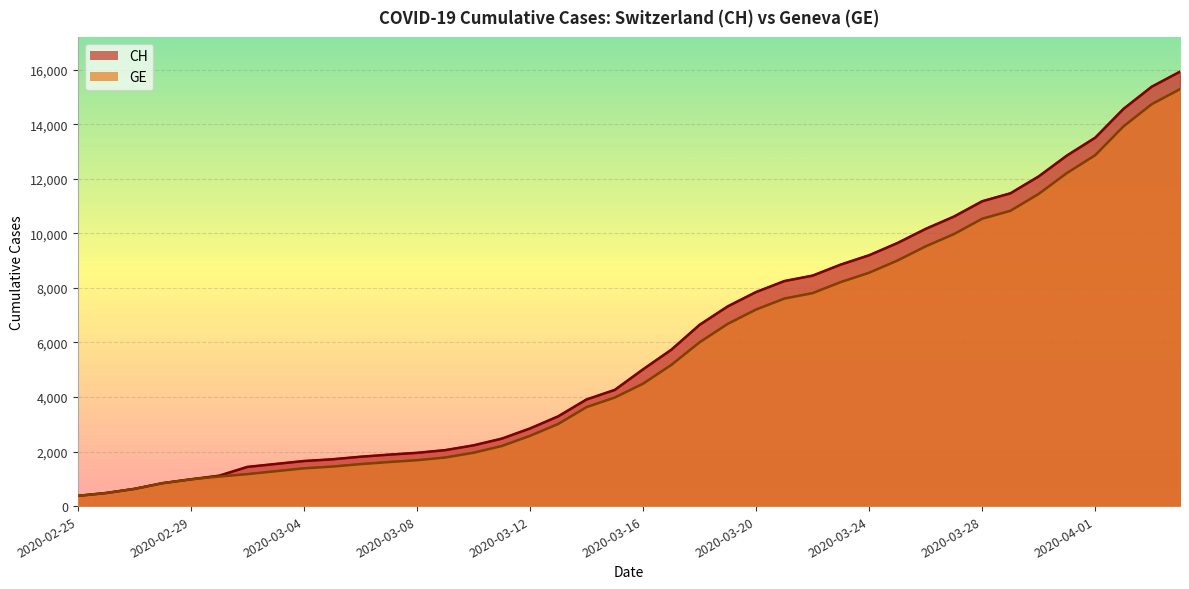

What position from the right is 2020-03-29?

7